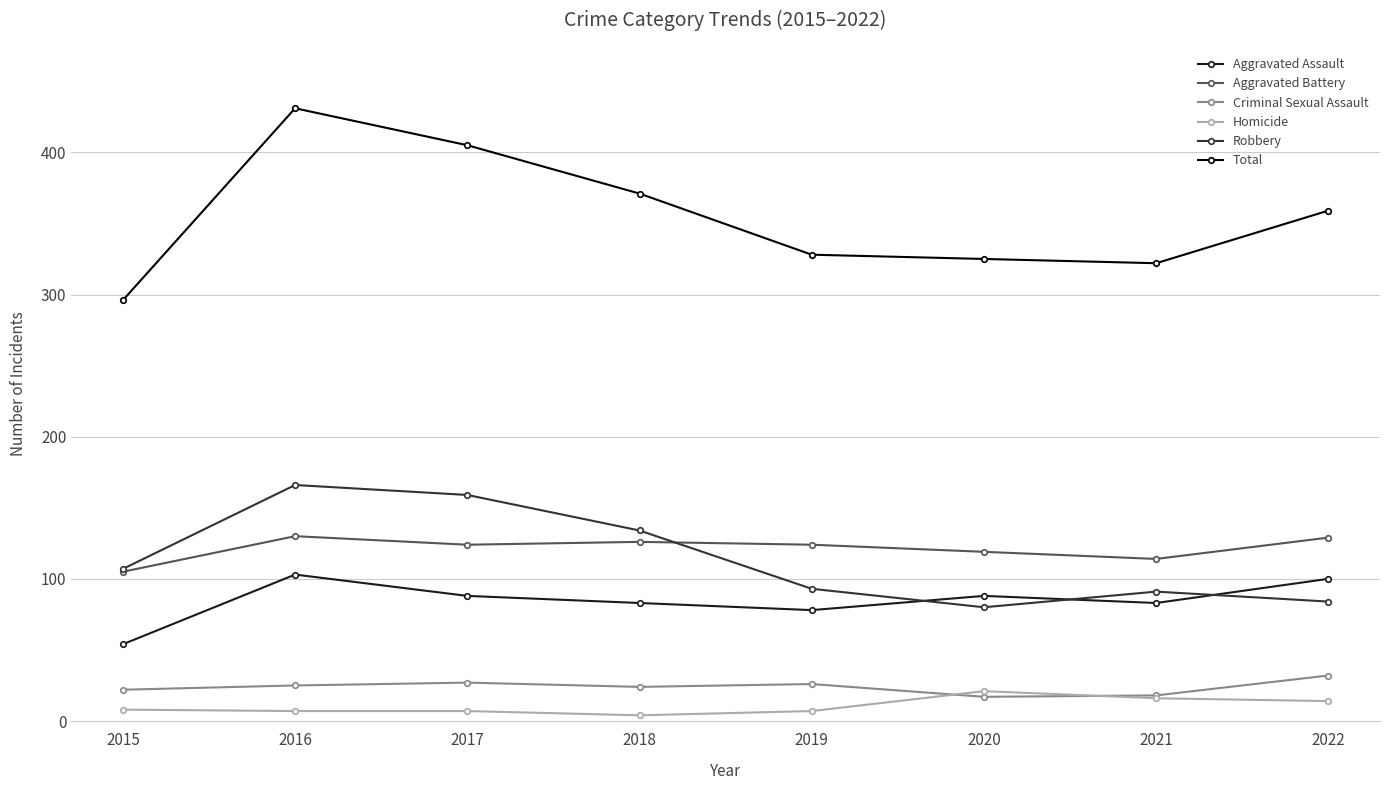

What are all the series names shown in the legend?

Aggravated Assault, Aggravated Battery, Criminal Sexual Assault, Homicide, Robbery, Total